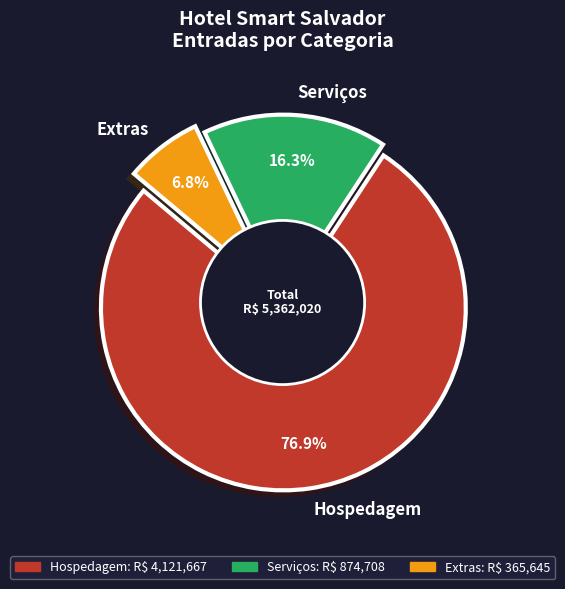

How many segments does this pie chart have?

3